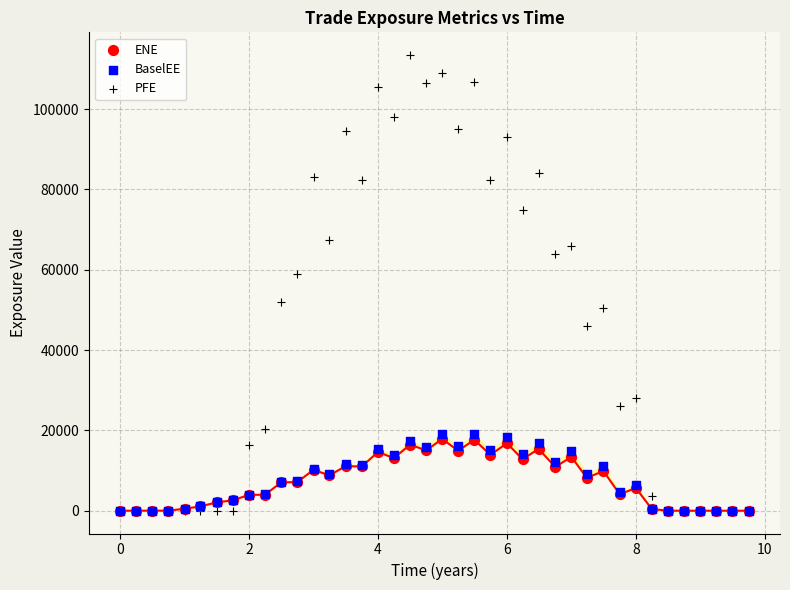

Which series has the widest spread of Y values?

PFE